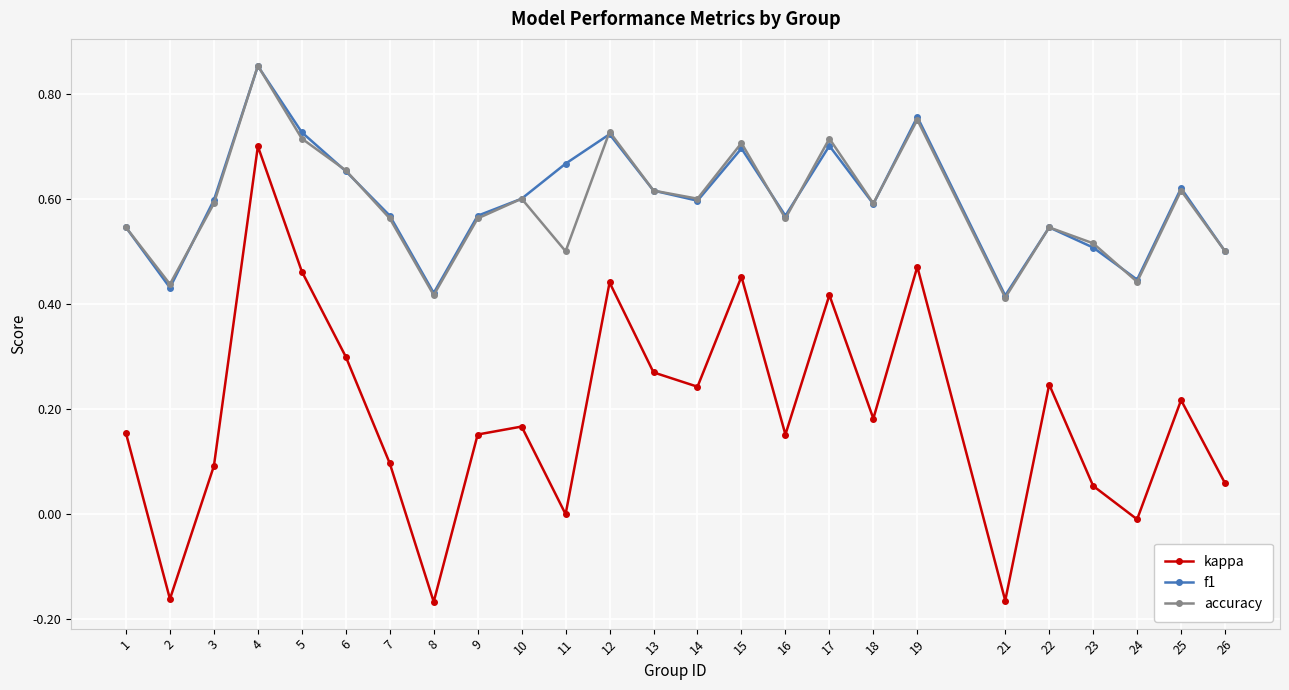

True or false: kappa has a value of 0.4 at 11.

False